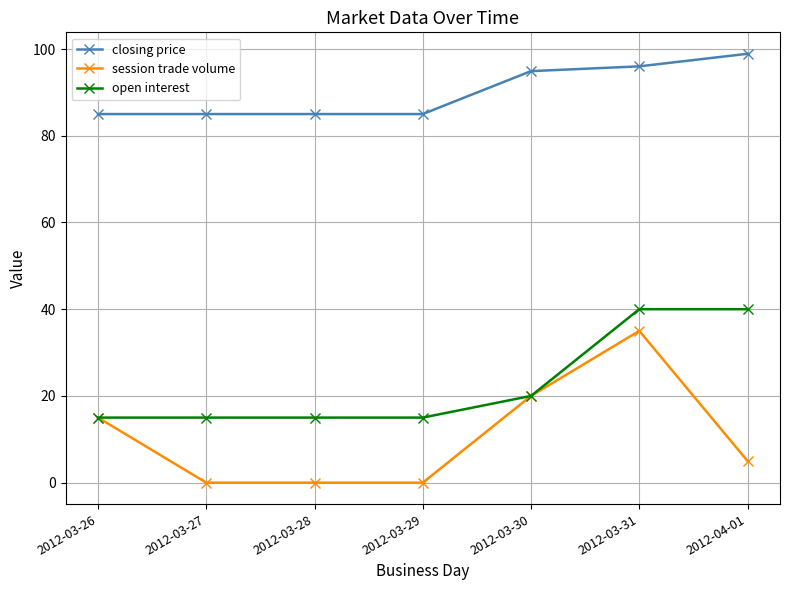

Read the closing price value at 2012-03-28.

85.0